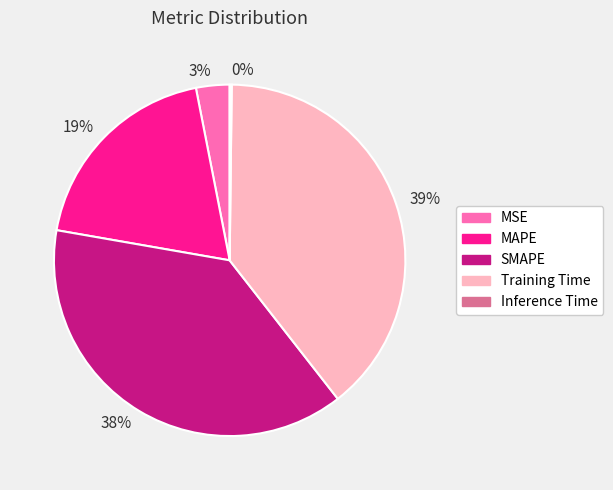

Combined, do MSE and SMAPE account for over 50%?

No